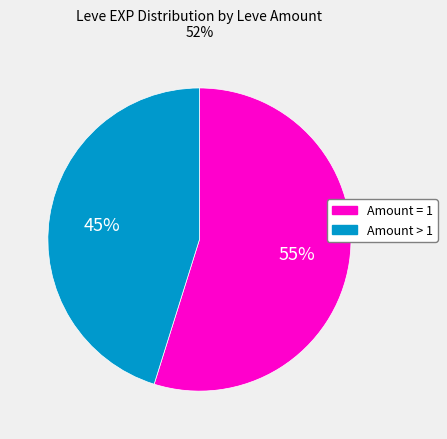

To the nearest percent, what is the average slice percentage?

50%